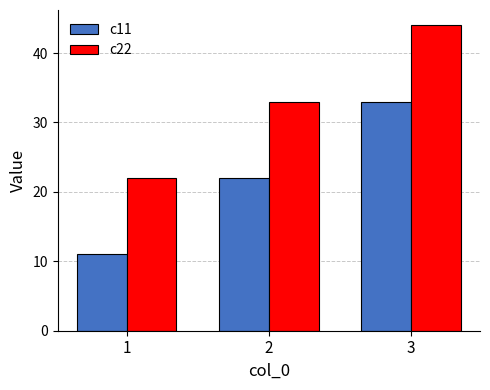

How many data points in c11 are less than 22?

1